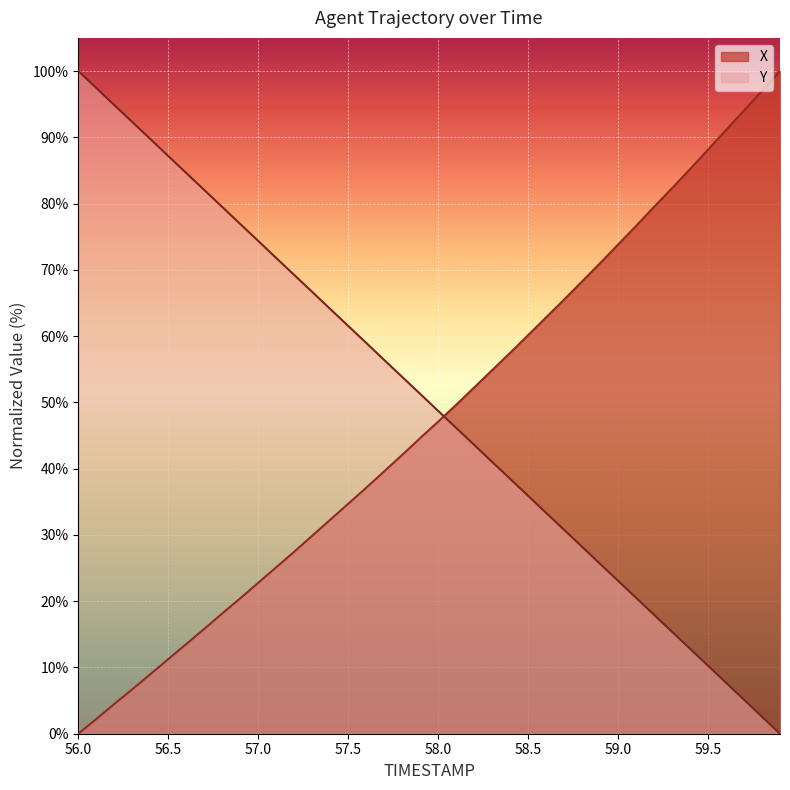

Where does the Y series first go above 51?

56.0